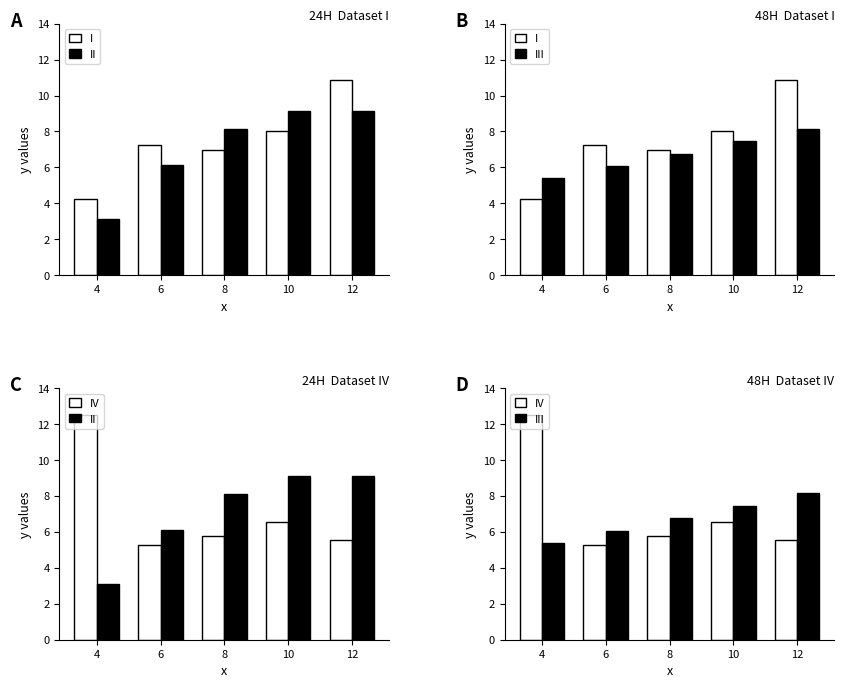

Reading left to right, extract all data points from this chart.

I: 4=4.3	6=7.2	8=7.0	10=8.0	12=10.8
II: 4=3.1	6=6.1	8=8.1	10=9.1	12=9.1
III: 4=5.4	6=6.1	8=6.8	10=7.5	12=8.2
IV: 4=12.5	6=5.2	8=5.8	10=6.6	12=5.6